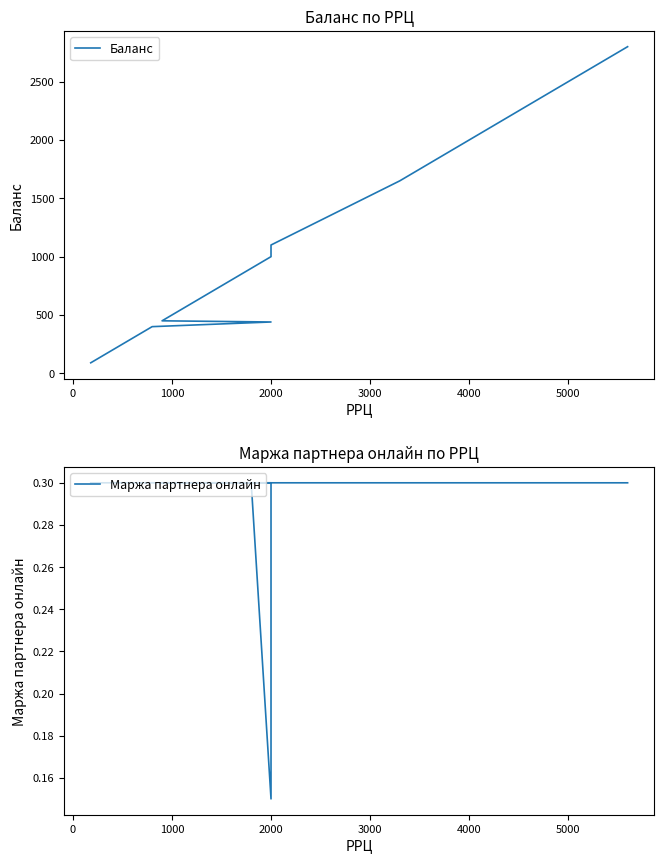

True or false: Маржа партнера онлайн has more than 2 interior local peaks.

False